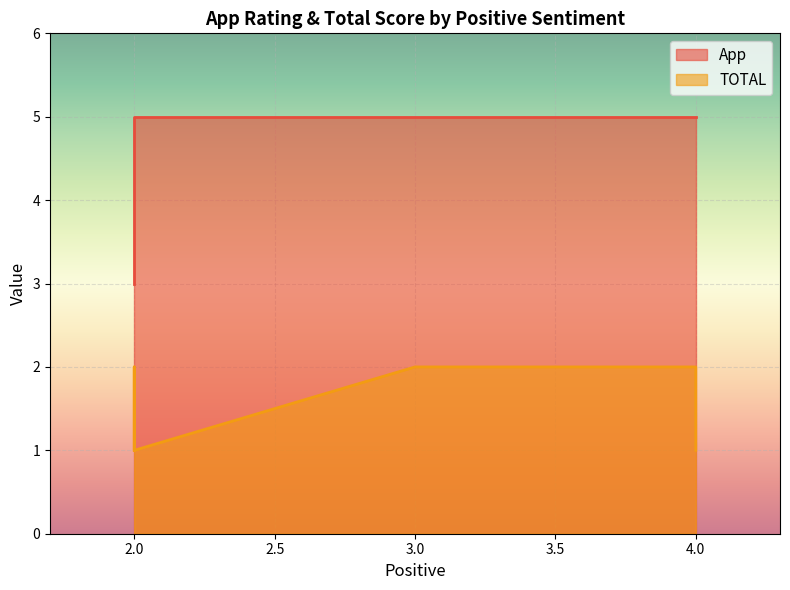

True or false: App and TOTAL cross at least once.

False